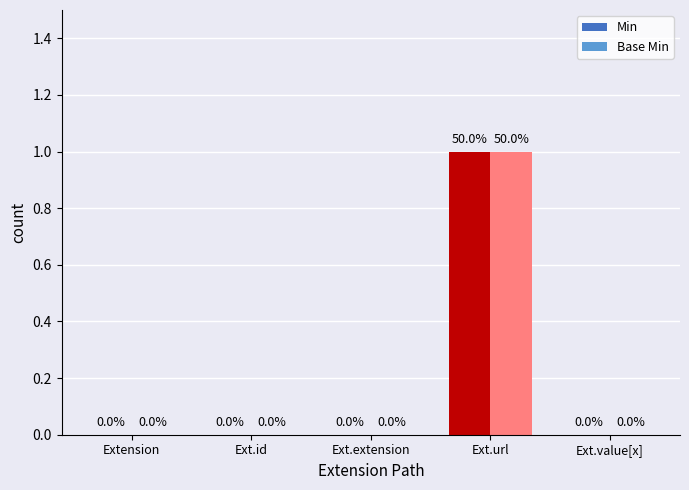

Is it true that Min equals 0 at Ext.extension?

True